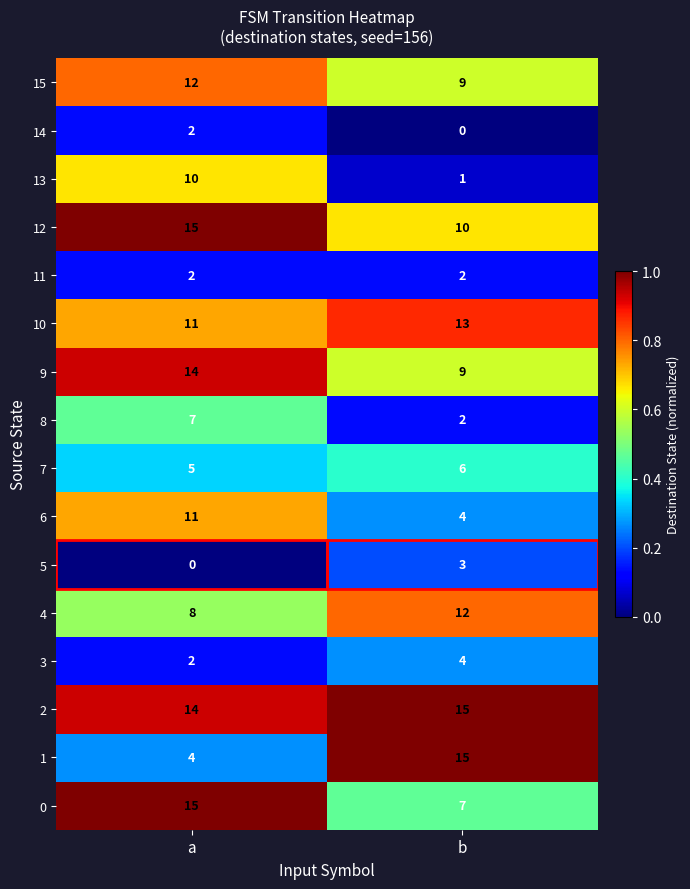

What is the difference between the 8 values at b and a?

5